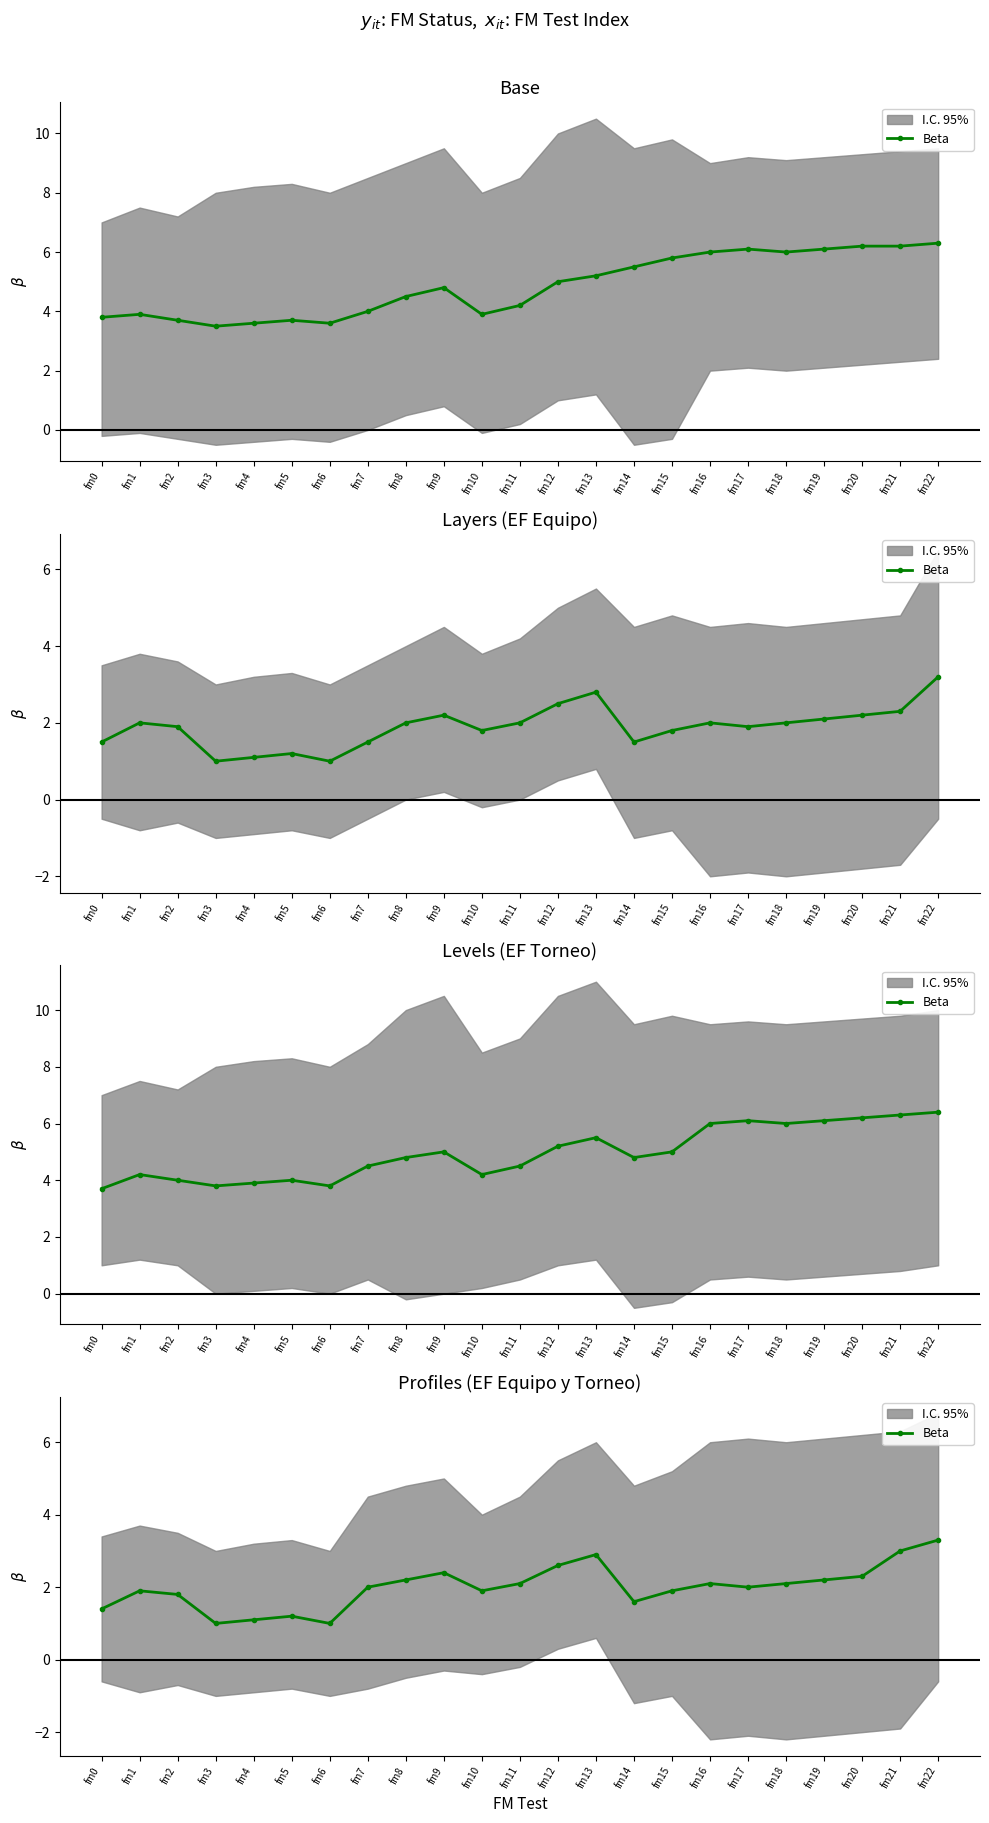

Rank the categories by value from lowest to highest.

fm3, fm6, fm4, fm5, fm0, fm14, fm2, fm1, fm10, fm15, fm7, fm17, fm11, fm16, fm18, fm8, fm19, fm20, fm9, fm12, fm13, fm21, fm22